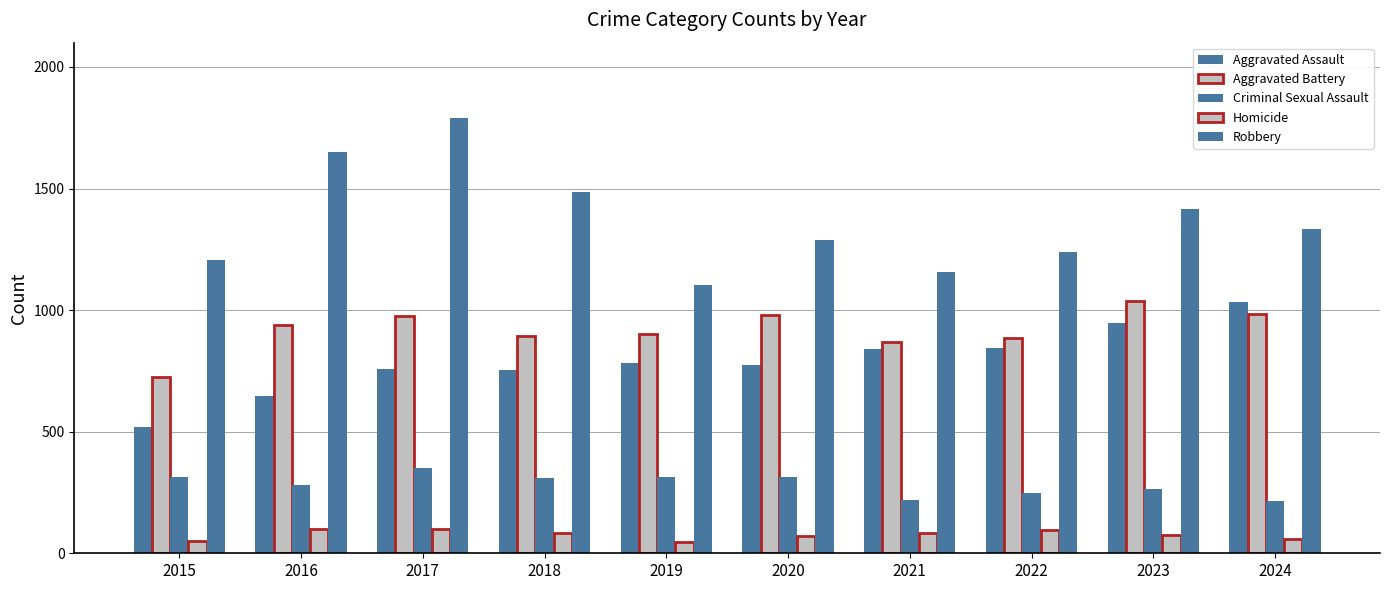

At 2016, list the series in order from largest to smallest.

Robbery, Aggravated Battery, Aggravated Assault, Criminal Sexual Assault, Homicide